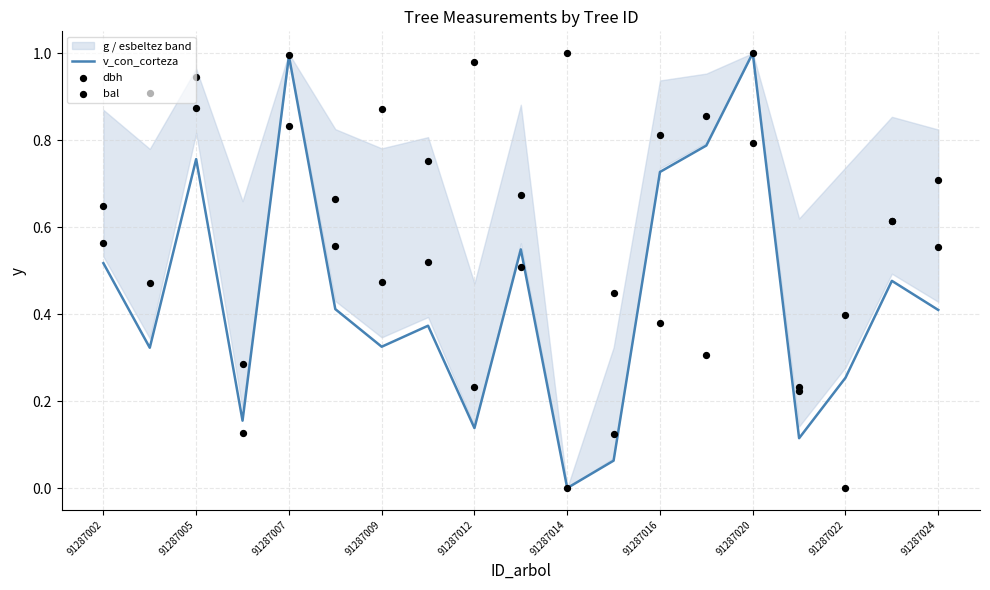

Is the value of bal at 91287009 greater than the value of v_con_corteza at 15?

Yes